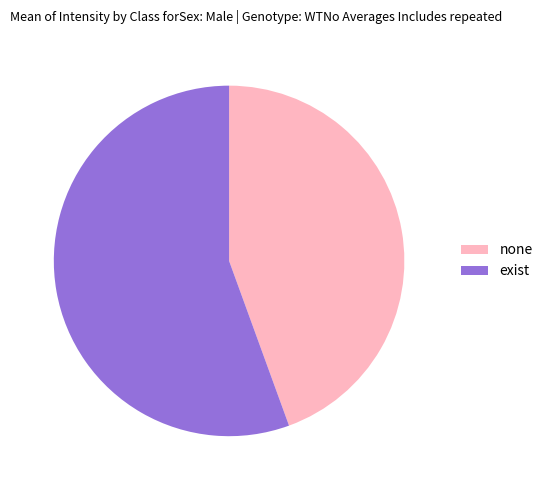

Rank the categories by value from highest to lowest.

exist, none